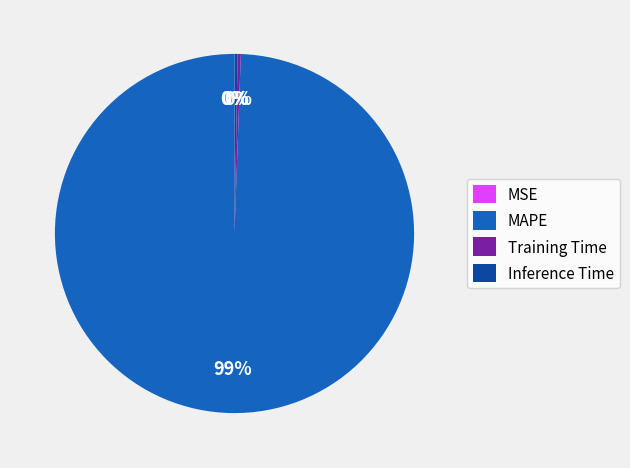

What is the majority slice?

MAPE